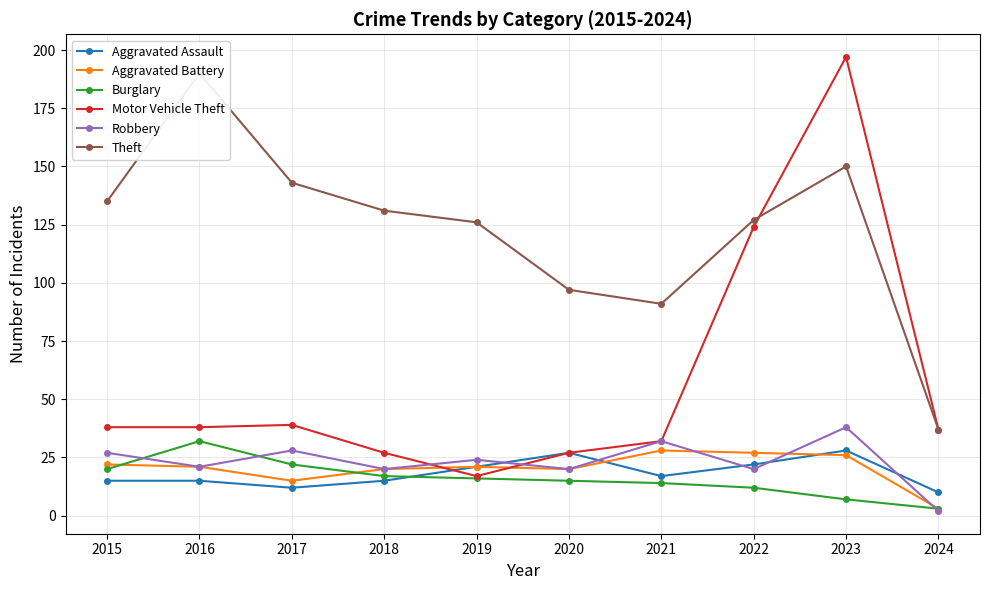

At which label does Theft first exceed 131?

2015